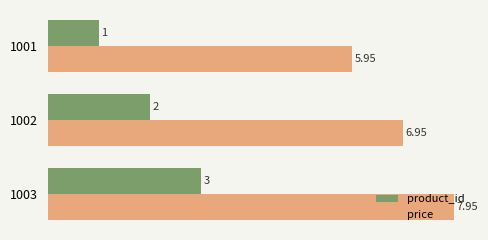

List the labels in order of product_id value, smallest first.

1001, 1002, 1003